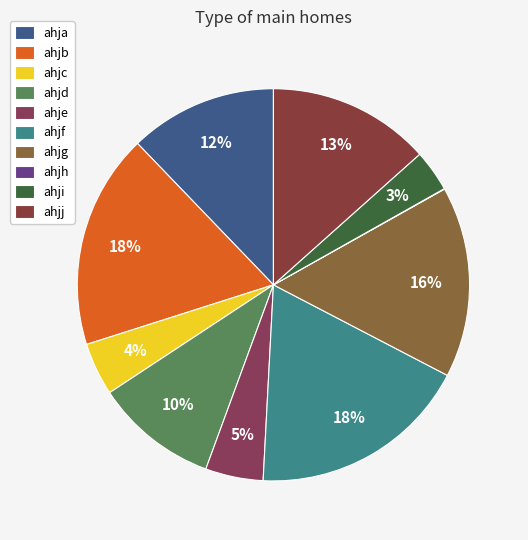

What is the largest slice in the pie chart?

ahjf